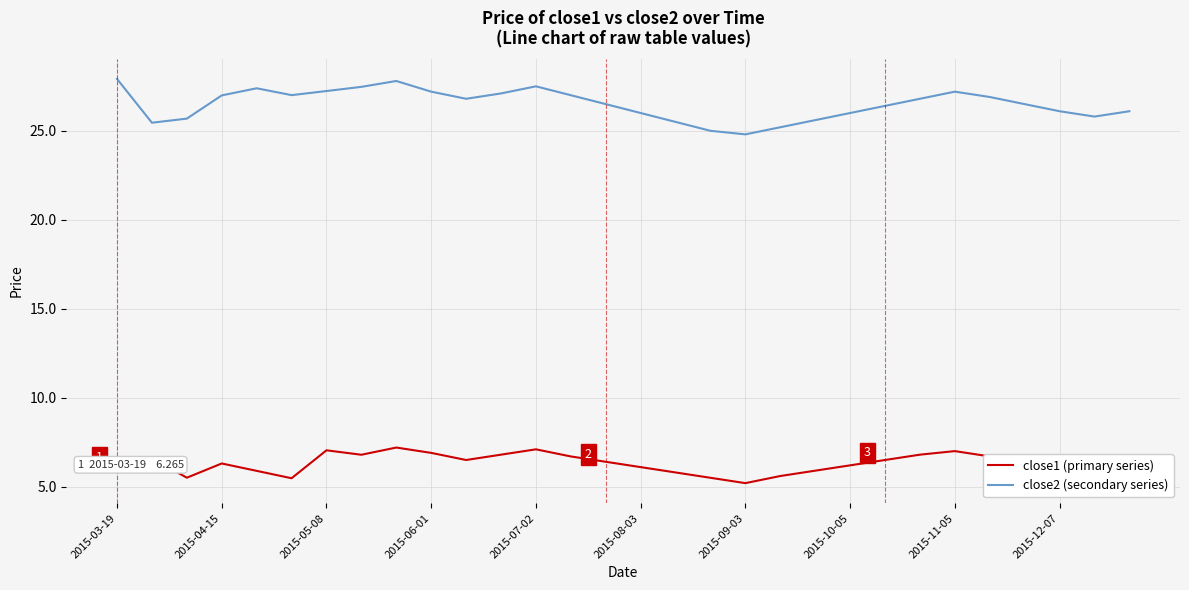

Which series has the largest total across all categories?

close2 (secondary series)